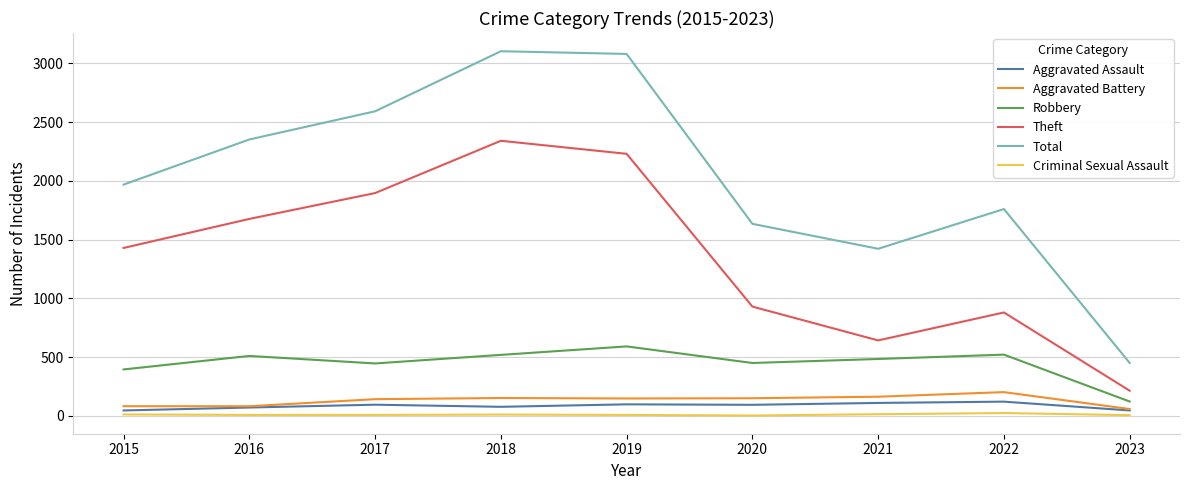

True or false: Aggravated Assault and Robbery cross at least once.

False